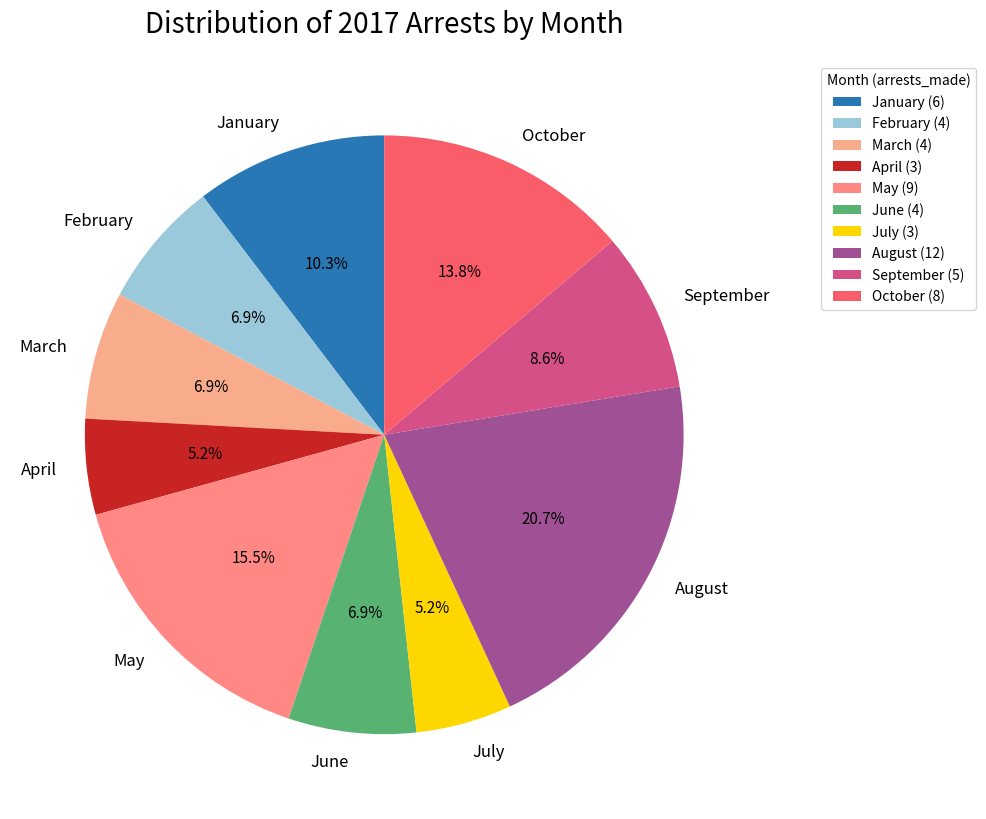

Is August the majority of the pie?

No